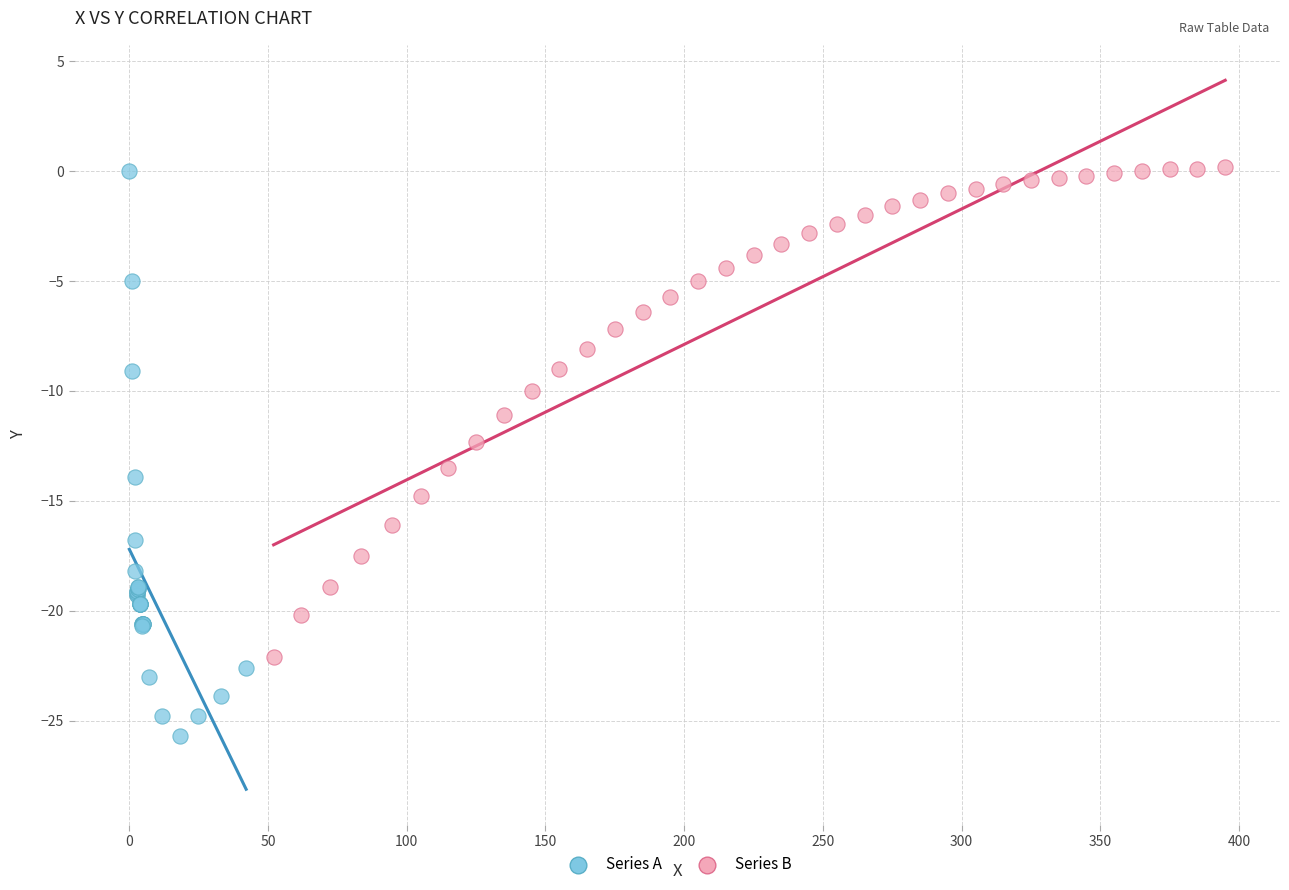

What are all the series names shown in the legend?

Series A, Series B